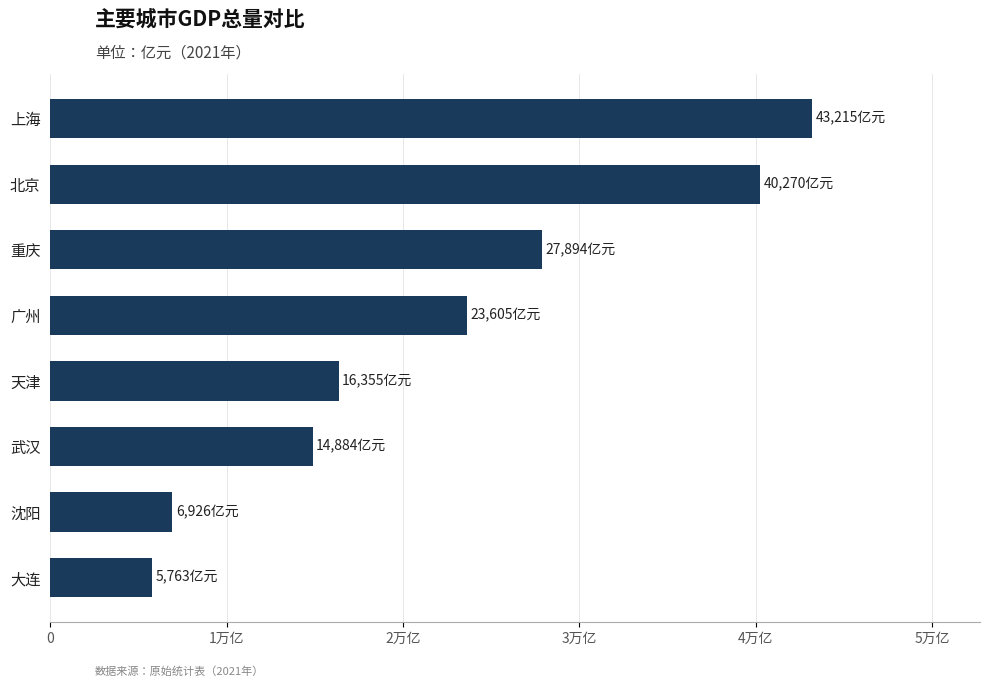

Are the bars horizontal?

Yes